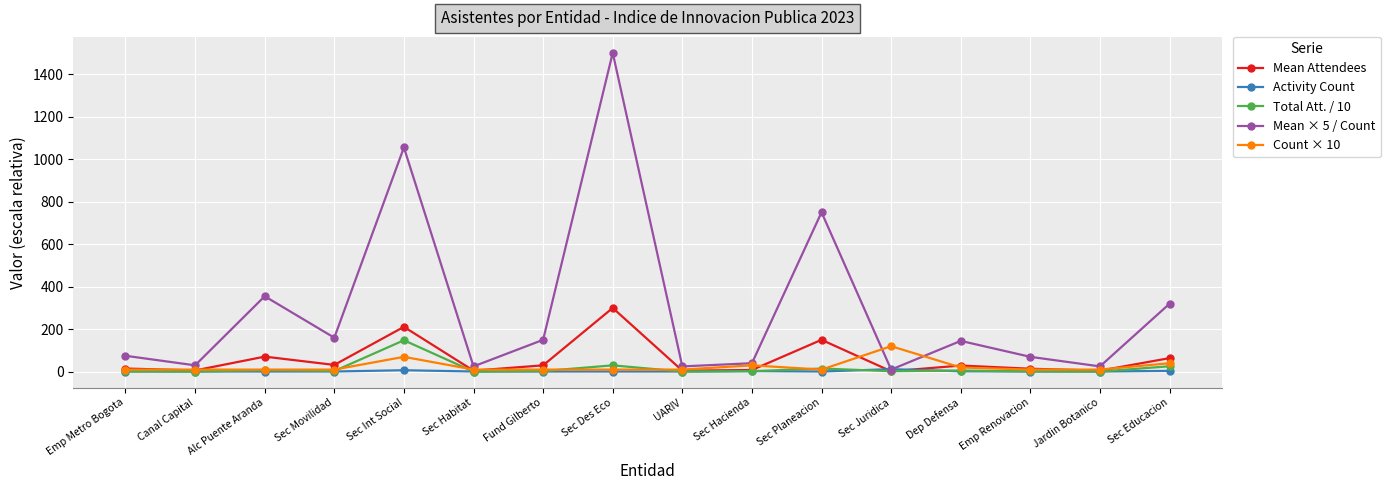

How many lines are shown in the chart?

5